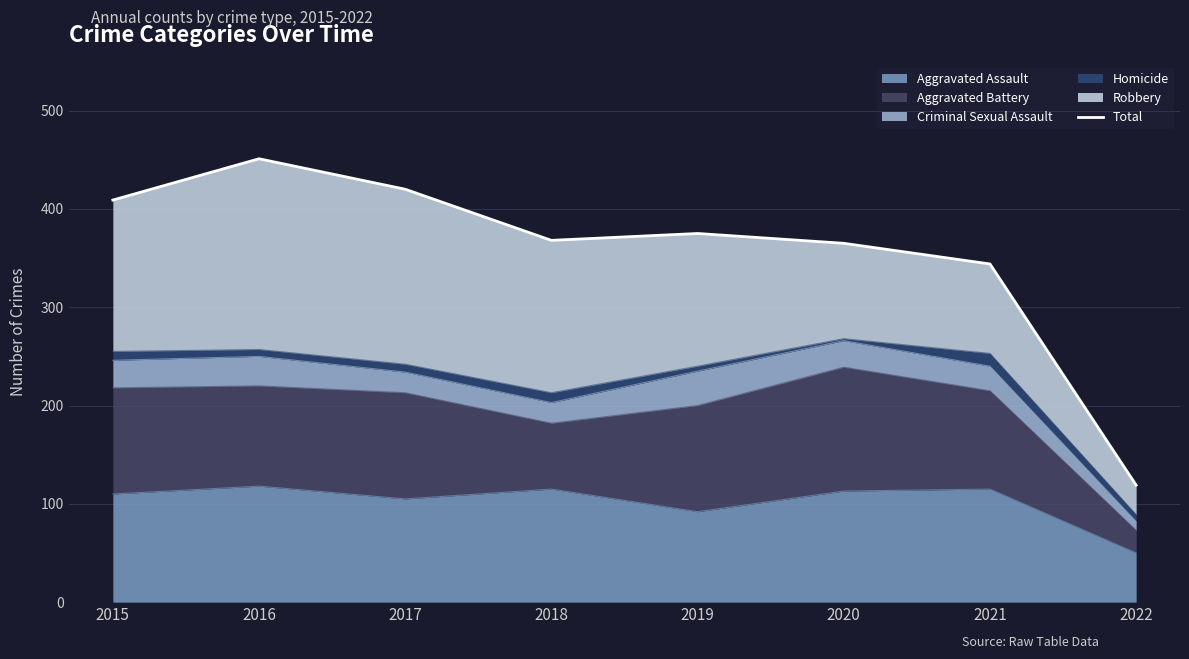

How many points are higher than both their immediate neighbors (excluding endpoints)?

2